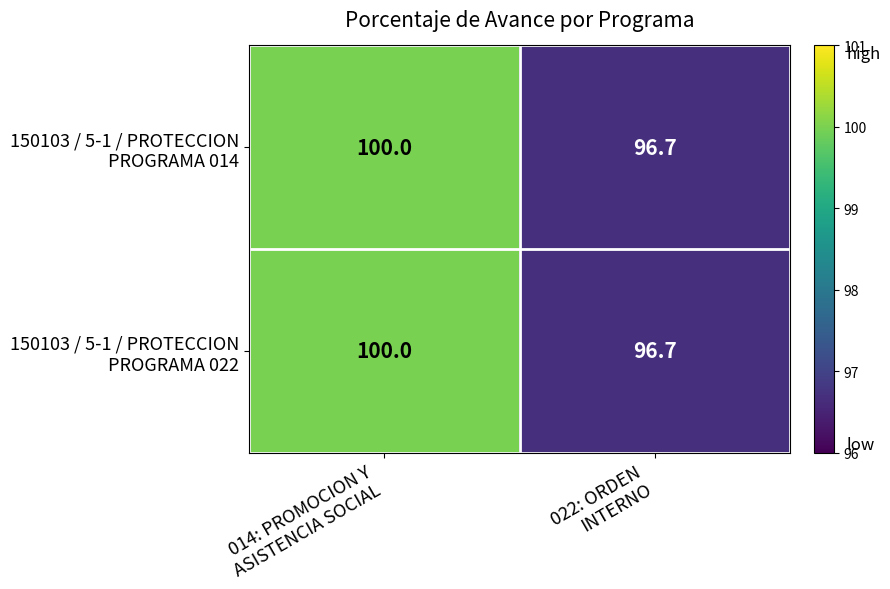

What is the maximum value shown in the chart?

100.0